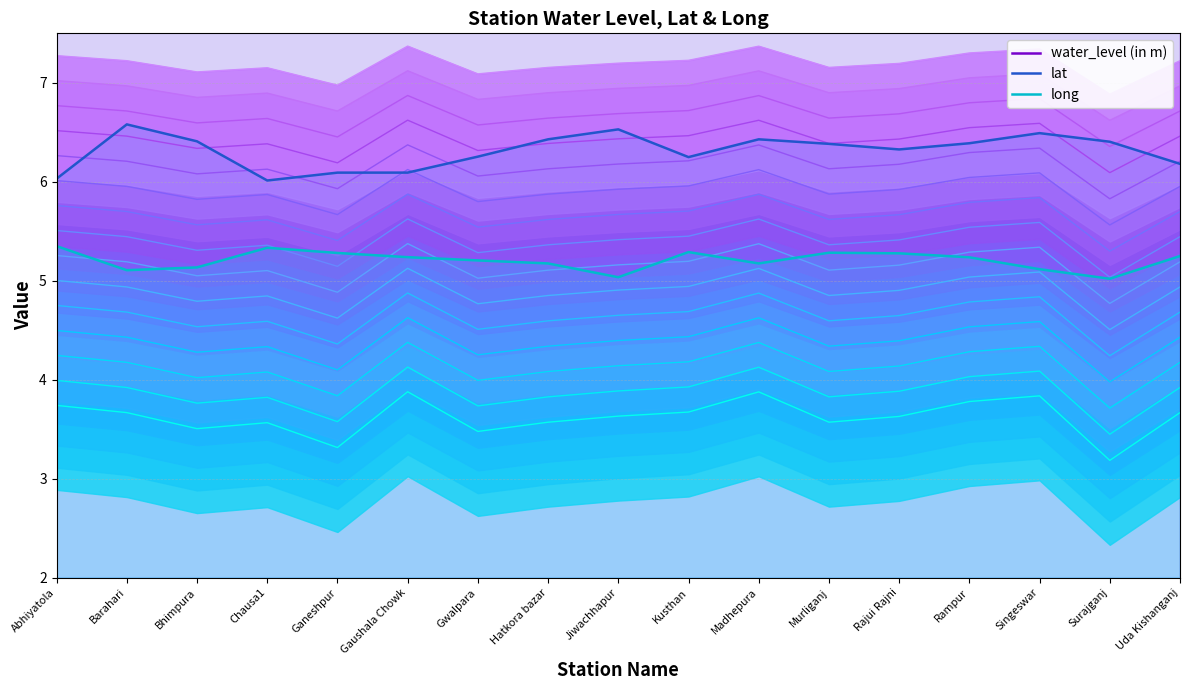

What value does the lat series have at Rampur?

6.4